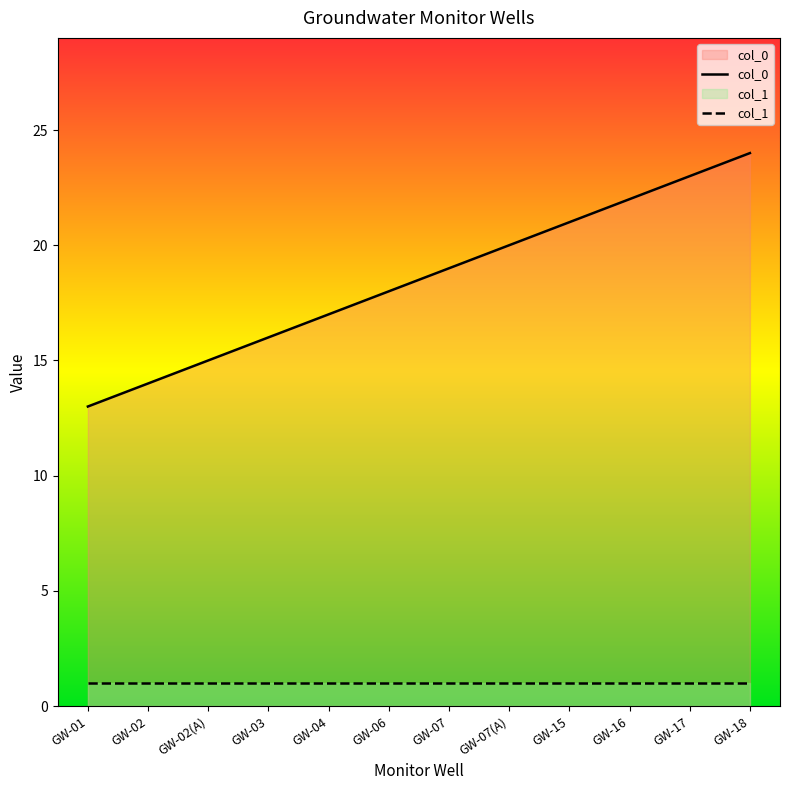

The value of col_1 at GW-07(A) is 1. True or false?

True